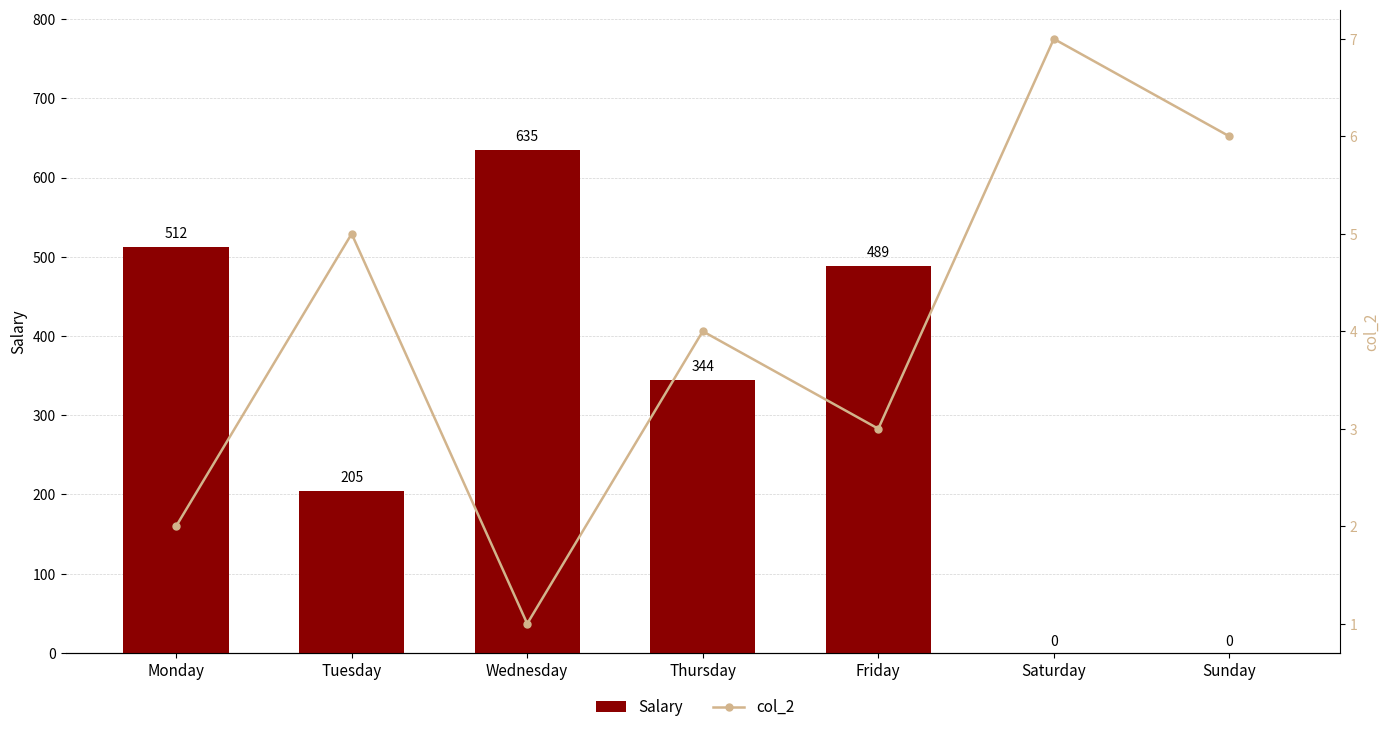

Which category has the lowest value across all series?

Saturday